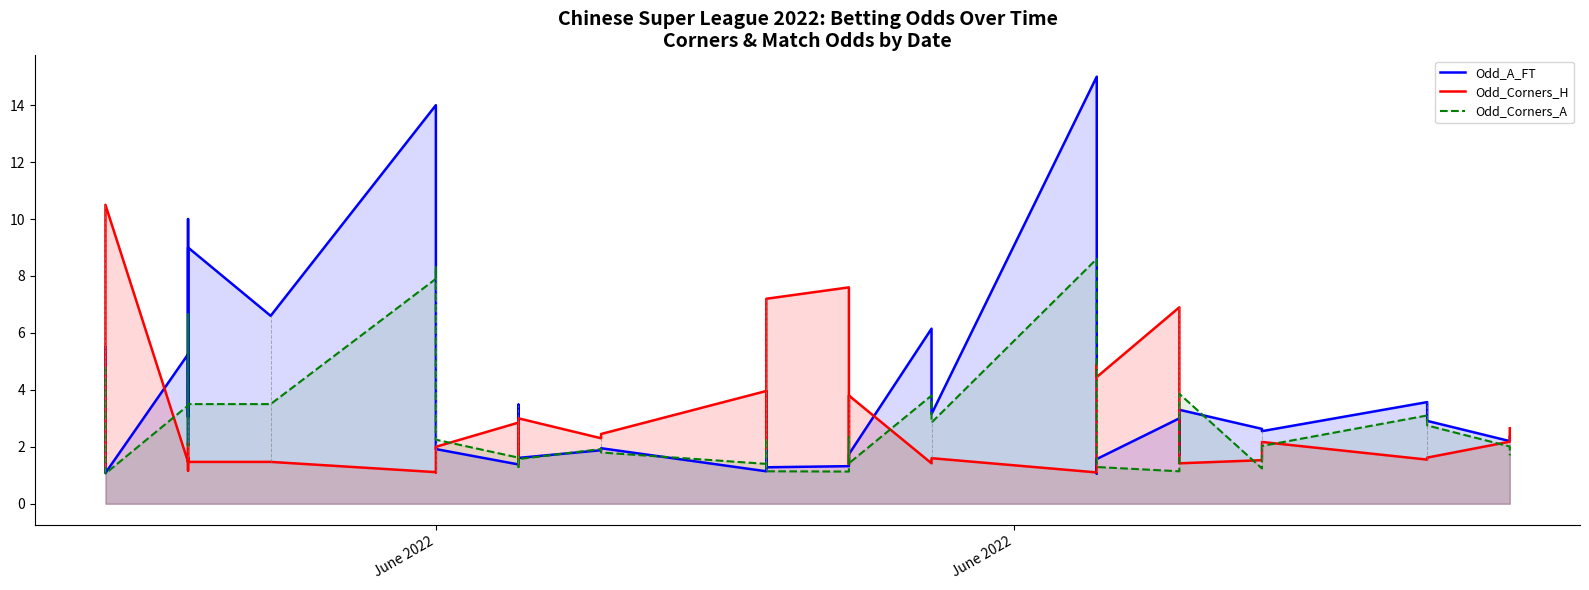

List the series in order of their peak value, highest first.

Odd_A_FT, Odd_Corners_H, Odd_Corners_A